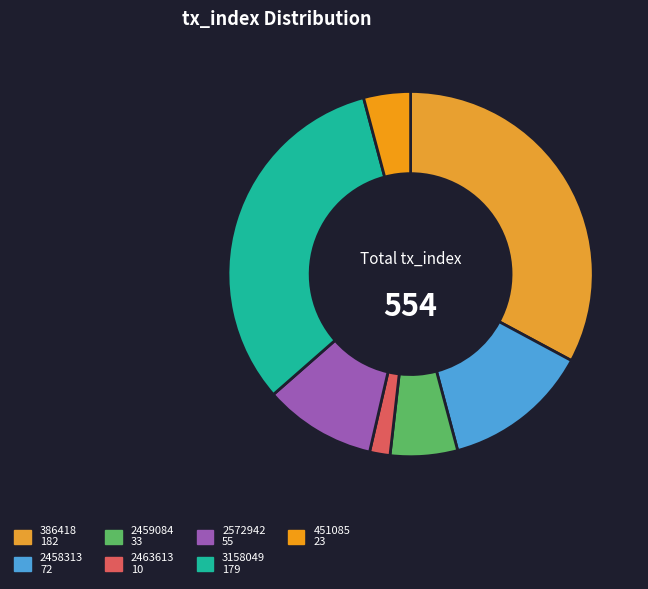

Rank the categories by value from highest to lowest.

386418, 3158049, 2458313, 2572942, 2459084, 451085, 2463613